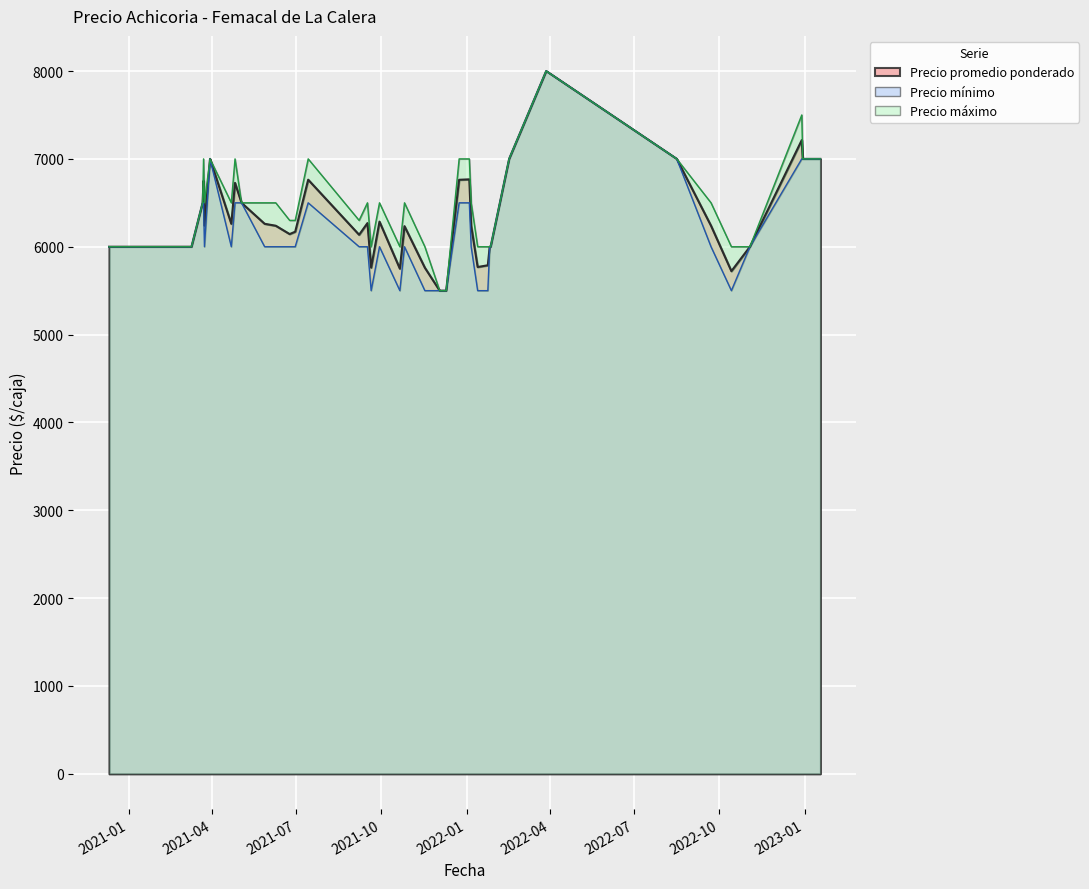

Which category has the lowest value across all series?

2021-12-03